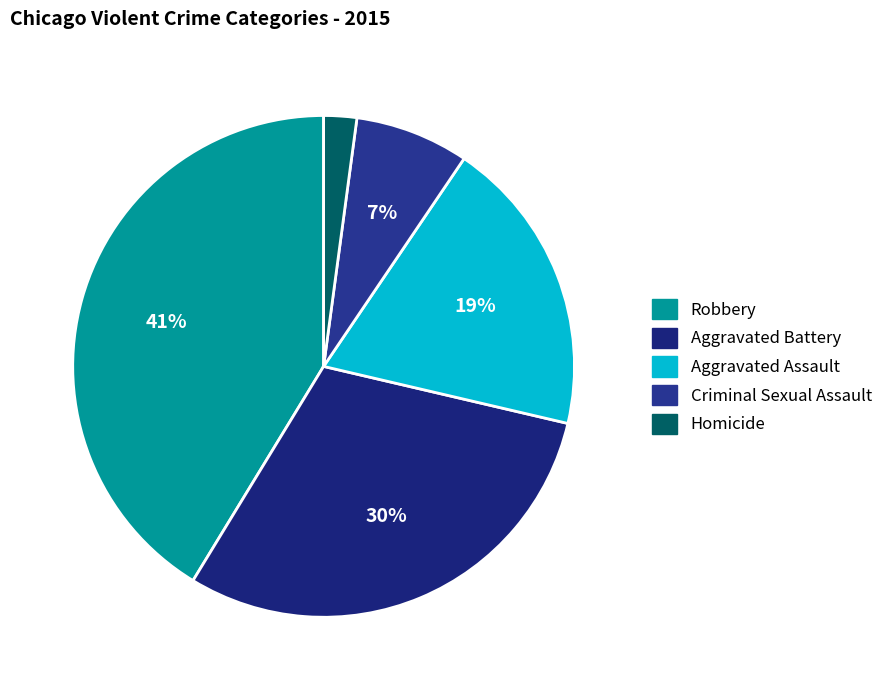

How many slices are in this pie chart?

5